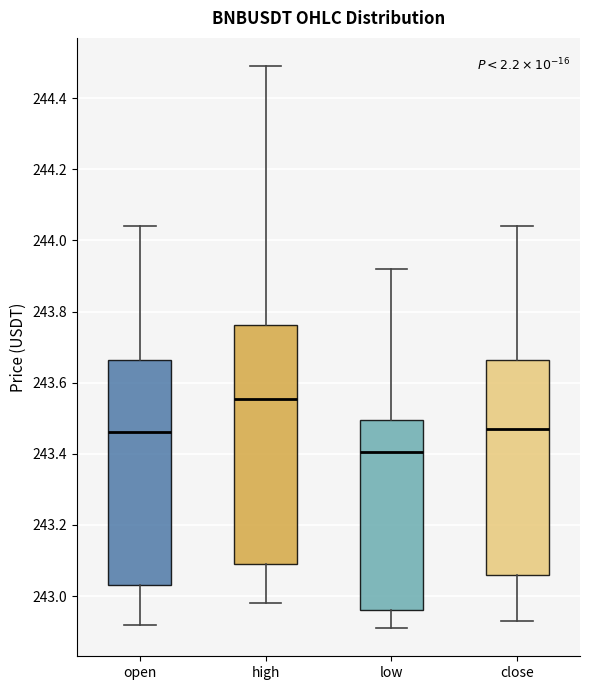

Reading left to right, transcribe this box plot: for each box, give where its median line is, the range the box spans, and where its two whiskers end, as read against the y-axis. The values are not printed on the chart, so give them approximately, as read against the axis.

open: median 243.46, box 243.04 to 243.66, whiskers 242.92 to 244.04
high: median 243.56, box 243.10 to 243.76, whiskers 242.98 to 244.50
low: median 243.40, box 242.96 to 243.50, whiskers 242.92 to 243.92
close: median 243.48, box 243.06 to 243.66, whiskers 242.94 to 244.04